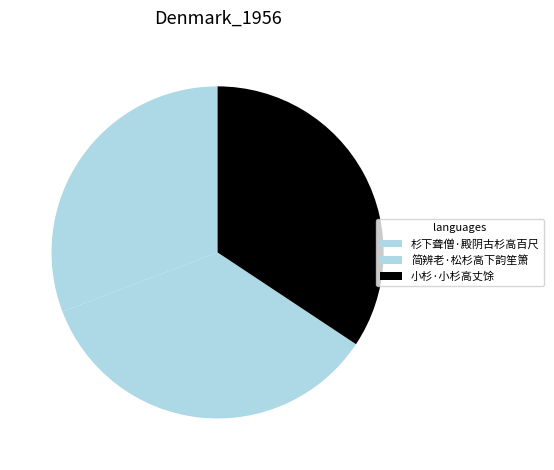

Is there any slice that represents more than half of the pie?

No